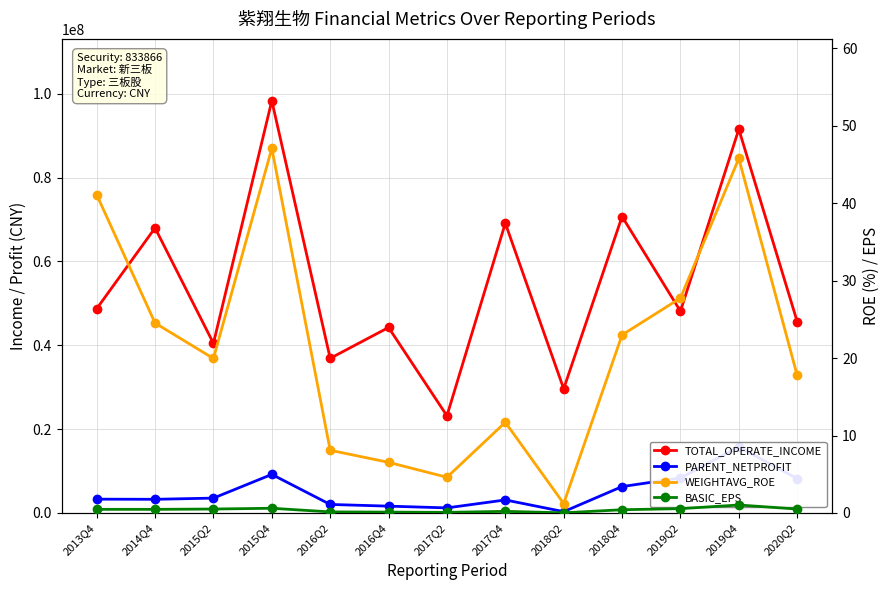

What position from the right is 2015Q2?

11